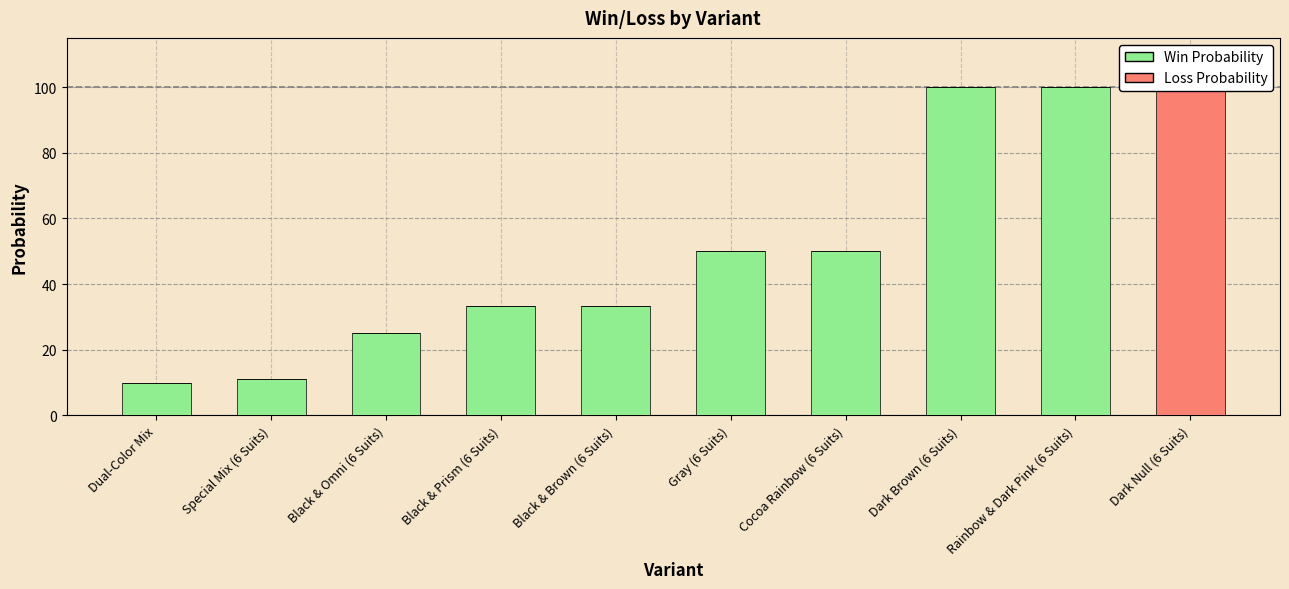

What is the highest value of the Loss Probability series?

100.0